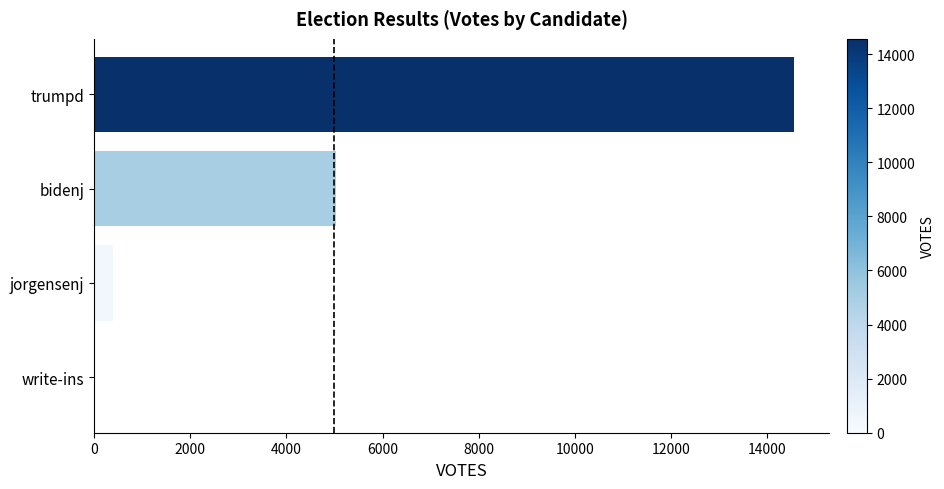

The chart shows a value of 400 at jorgensenj. True or false?

True